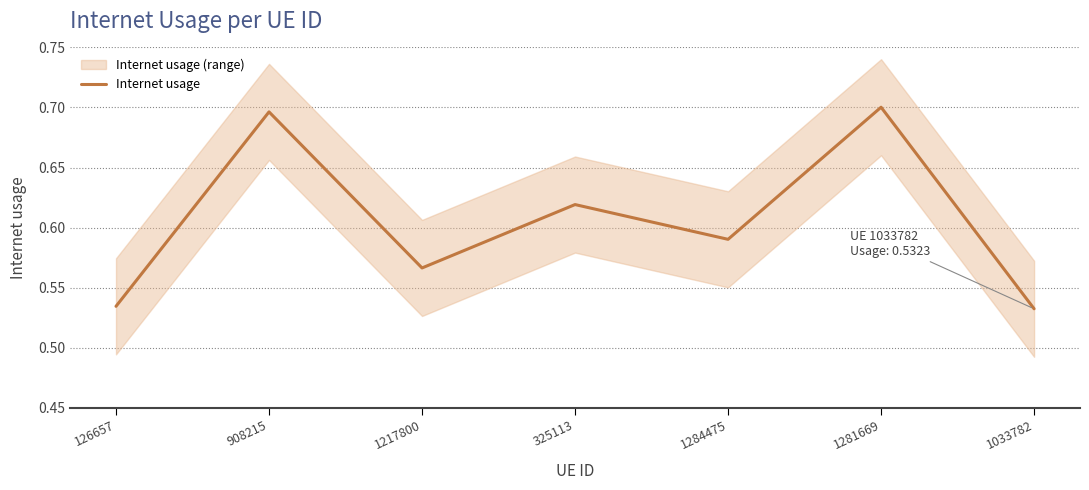

How many lines are shown in the chart?

1